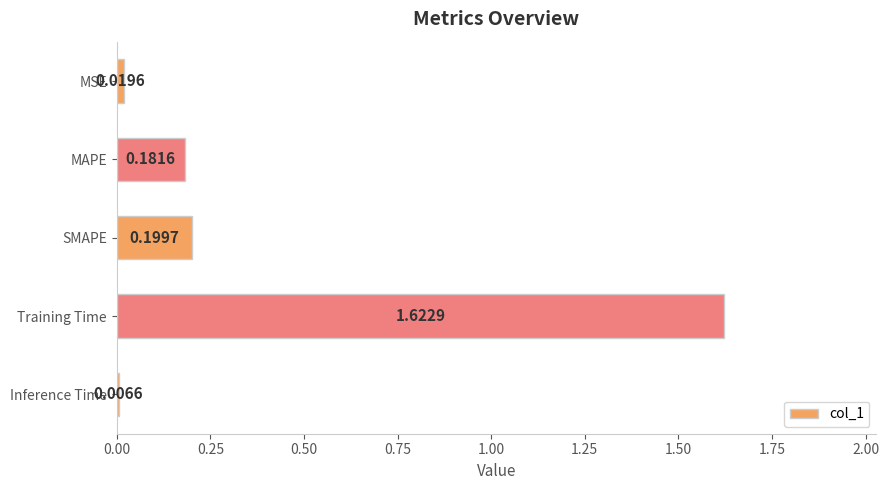

Which has a higher value, MAPE or SMAPE?

SMAPE